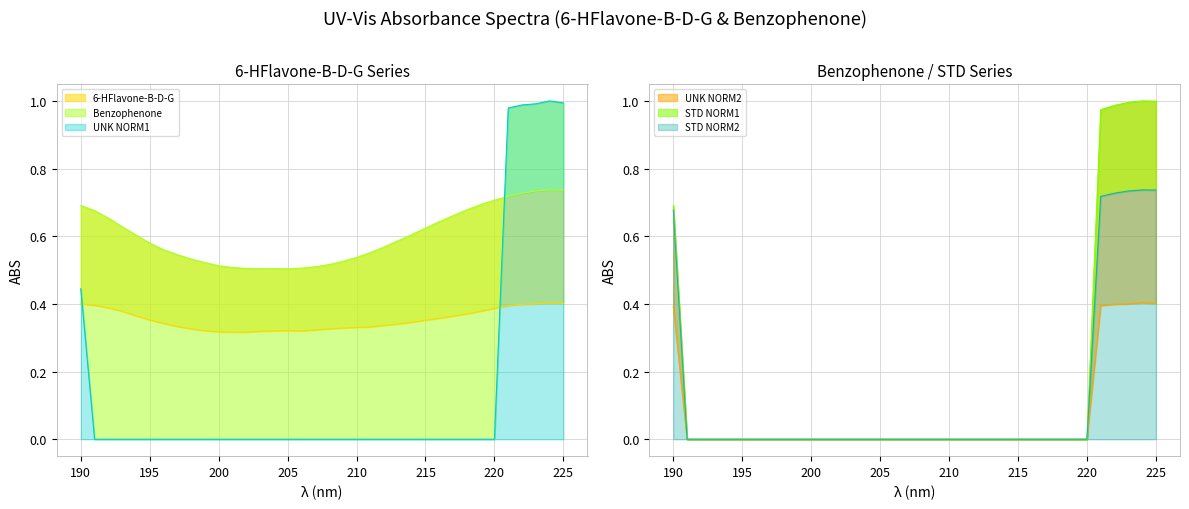

List the labels in order of STD NORM1 value, largest first.

224, 225, 223, 222, 221, 190, 191, 192, 193, 194, 195, 196, 197, 198, 199, 200, 201, 202, 203, 204, 205, 206, 207, 208, 209, 210, 211, 212, 213, 214, 215, 216, 217, 218, 219, 220